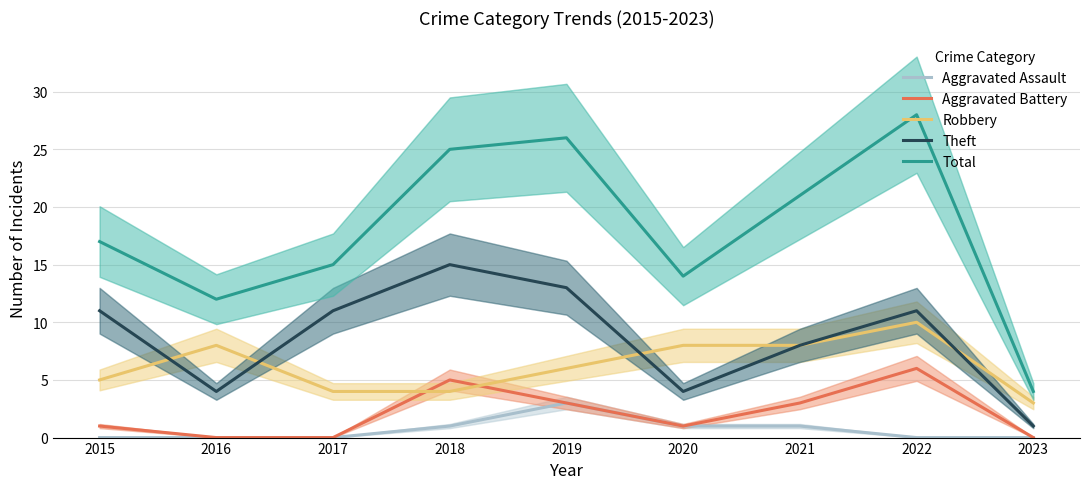

Between 2015 and 2023, which is larger?

2015